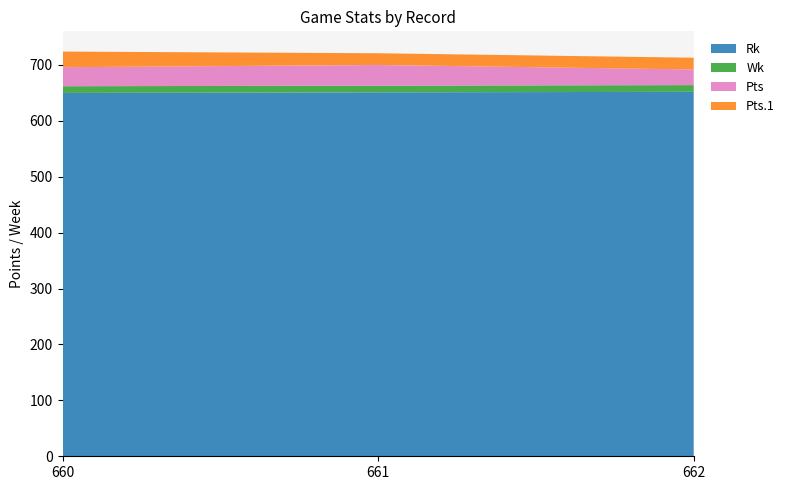

Reading right to left, list all the values displayed in this chart.

Rk: 652	651	650
Wk: 12	12	12
Pts: 28	37	34
Pts.1: 21	21	28